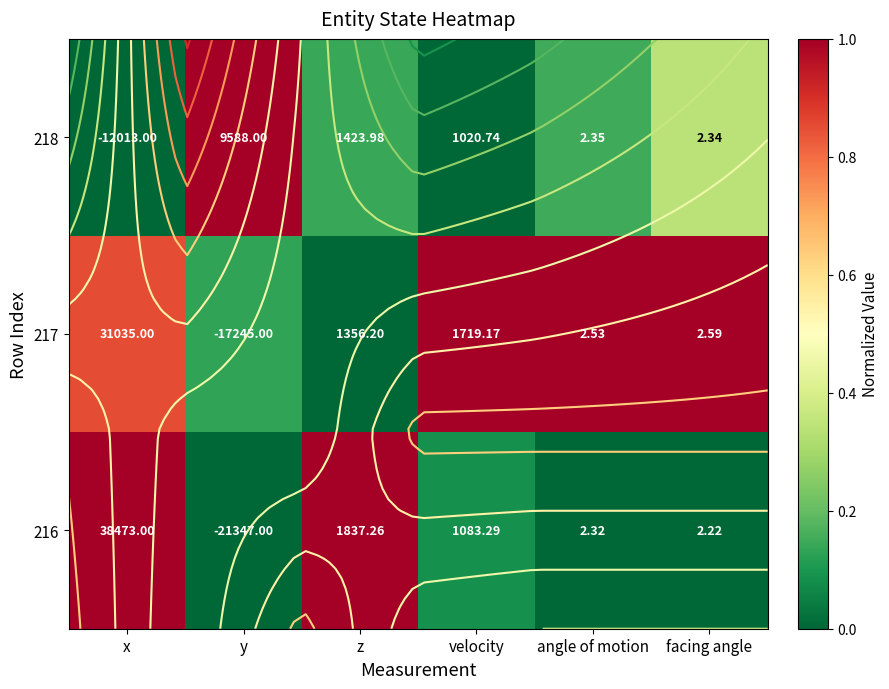

Count the number of categories in the chart.

6